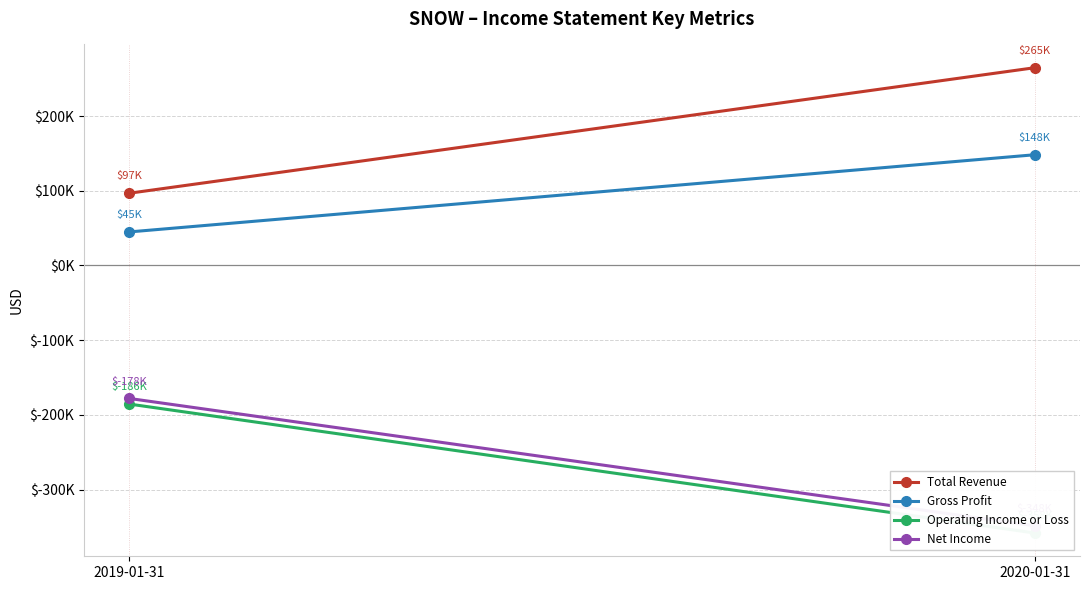

Is this an area chart (filled region under the line)?

No